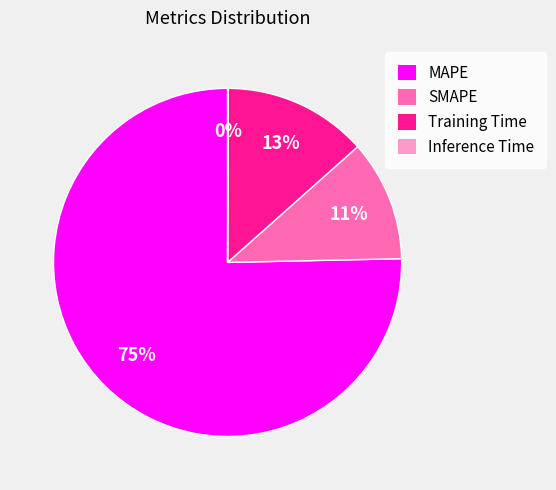

Which slice is the largest?

MAPE